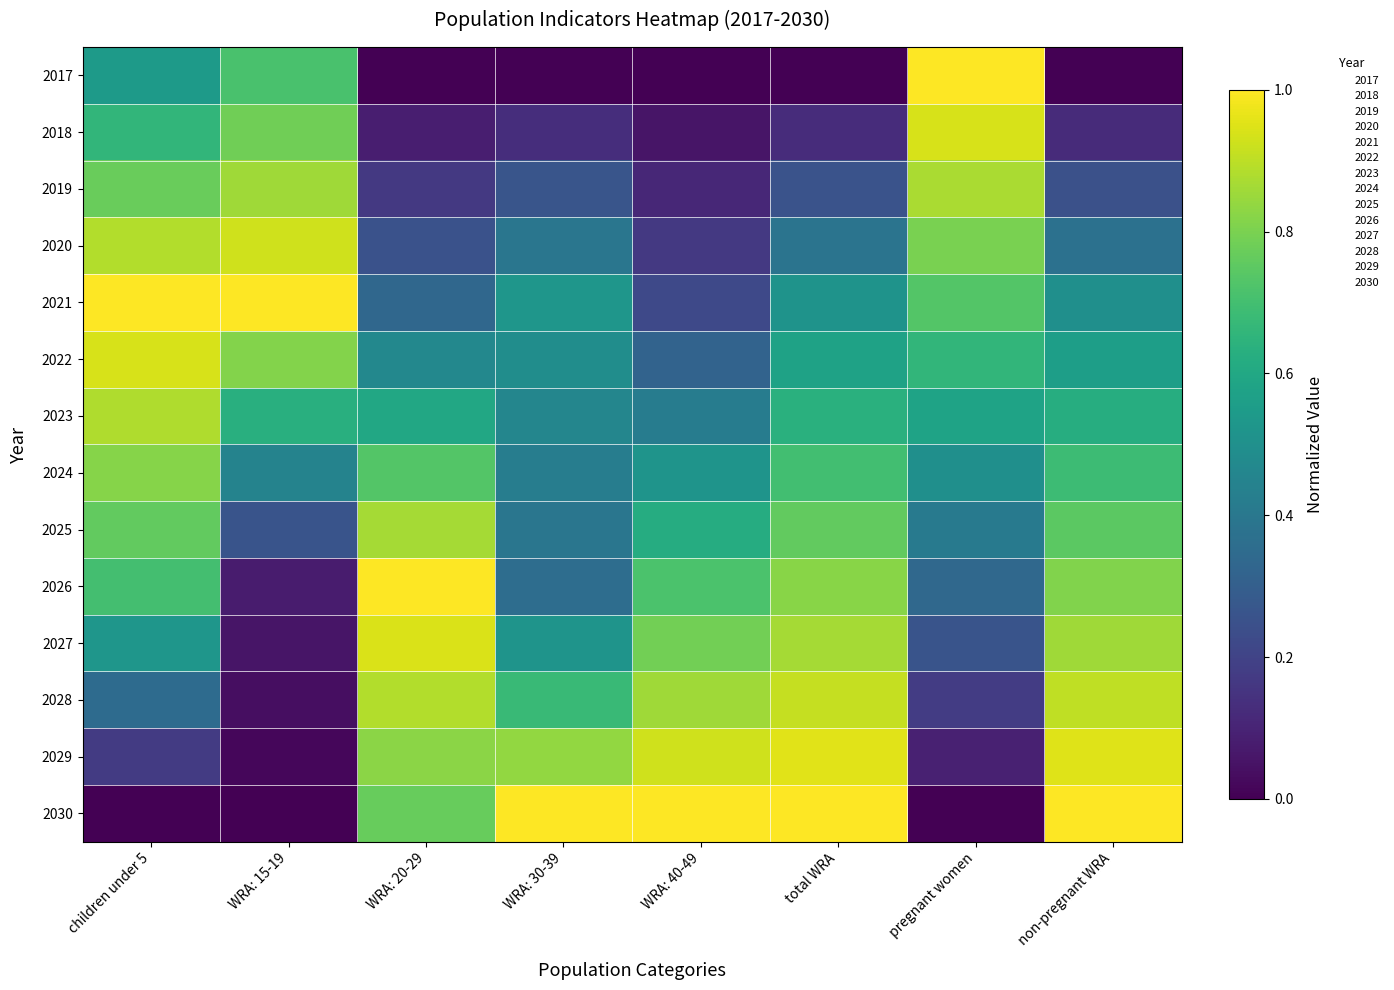

What is the total value across all series at children under 5?

9.0